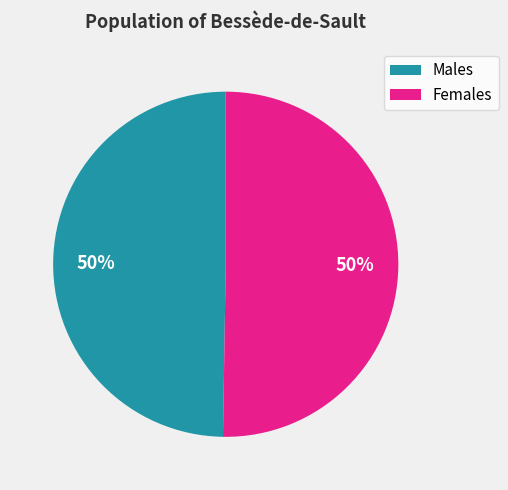

True or false: Males accounts for 57% of the total.

False